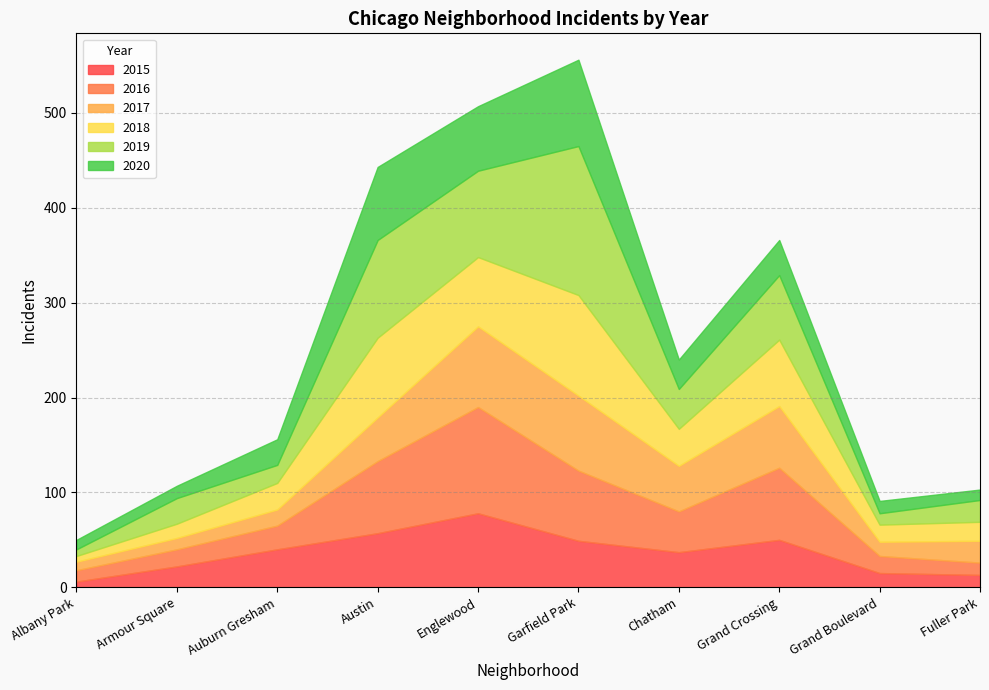

What is the difference between the maximum and minimum values in the 2016 series?

100